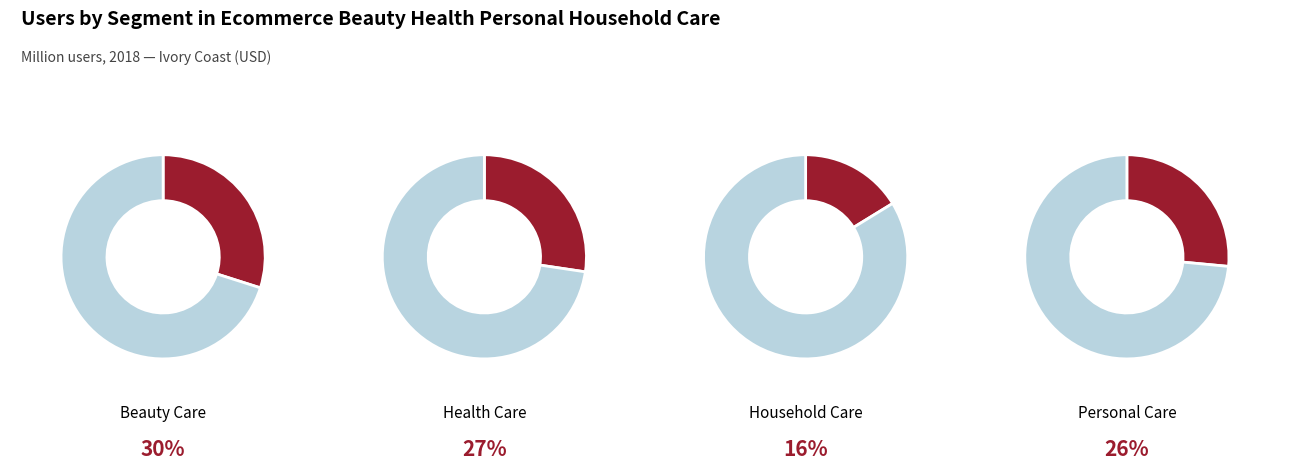

Which category has the biggest portion of the pie?

Beauty Care